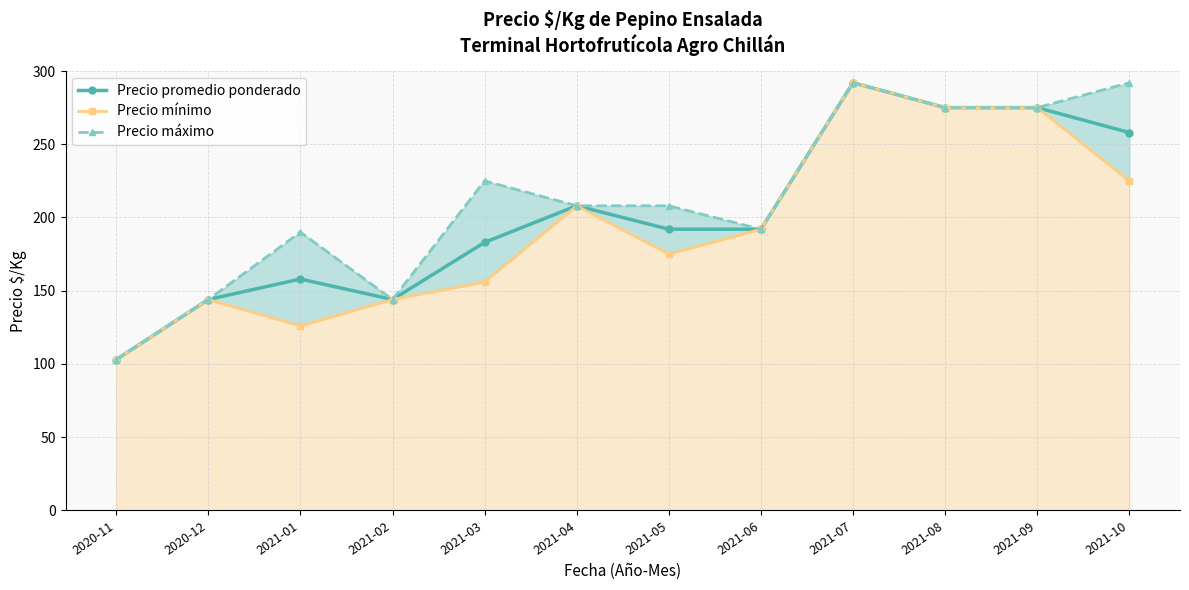

In Precio mínimo, how many points are higher than both neighbors (excluding endpoints)?

3